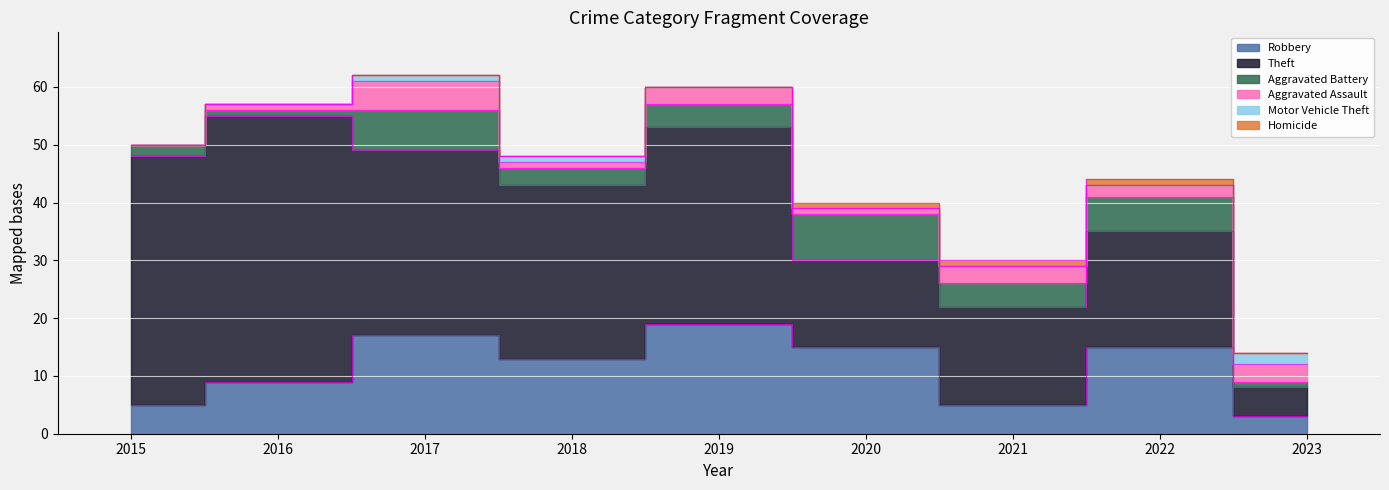

How many values in the Theft series are below 30?

4